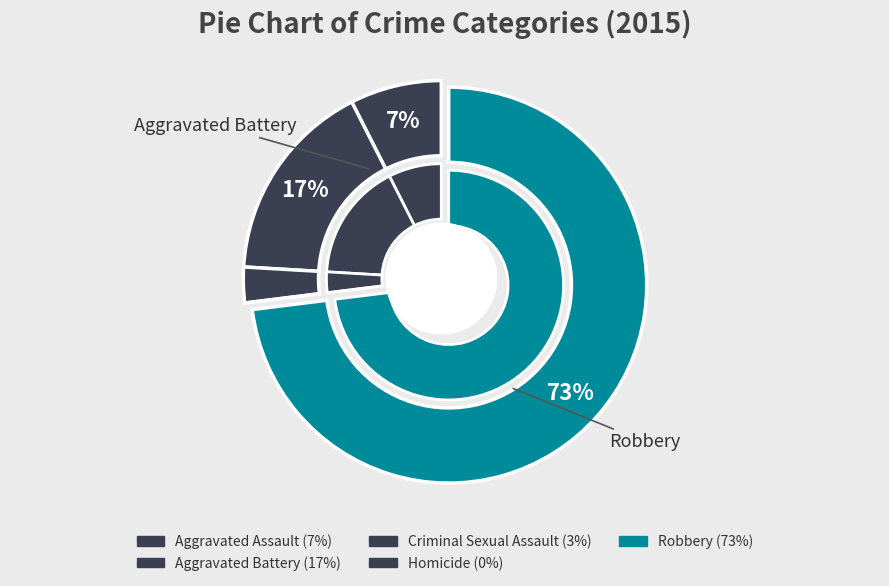

True or false: Aggravated Assault accounts for 7% of the total.

True